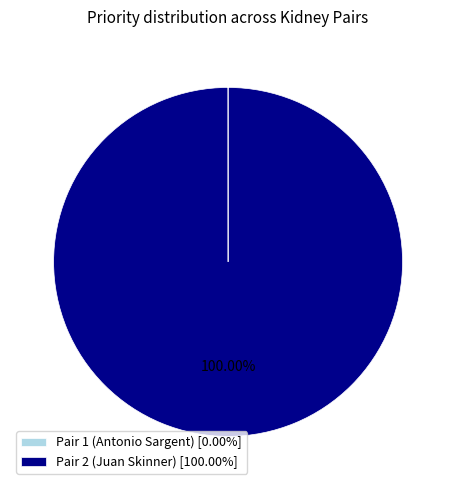

Is there a majority slice in this chart?

Yes